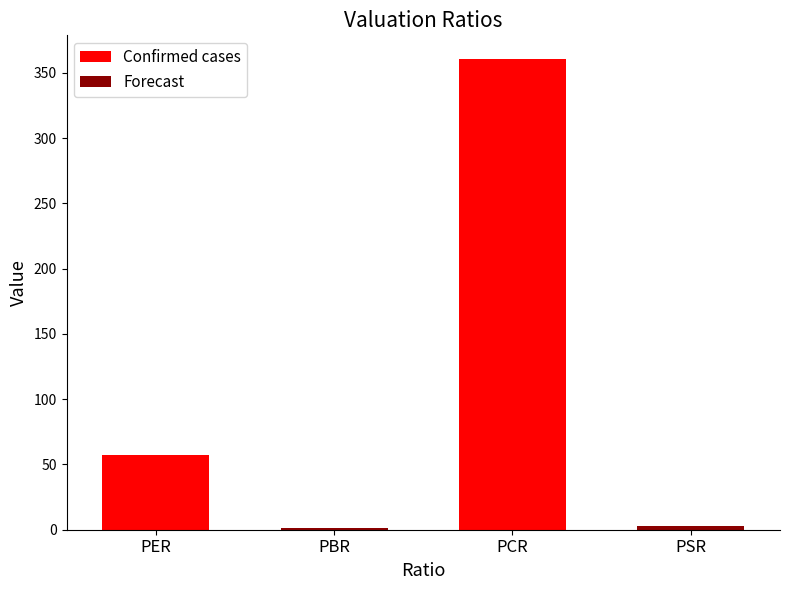

What is the difference between the Confirmed cases values at PBR and PER?

56.9